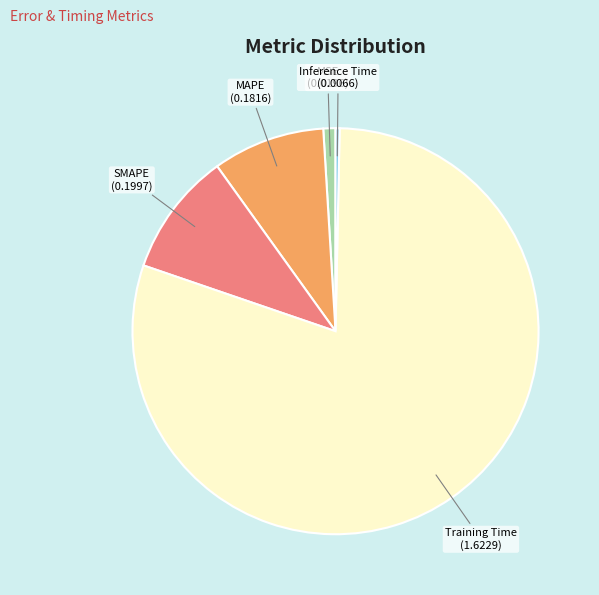

Does any single category account for the majority?

Yes